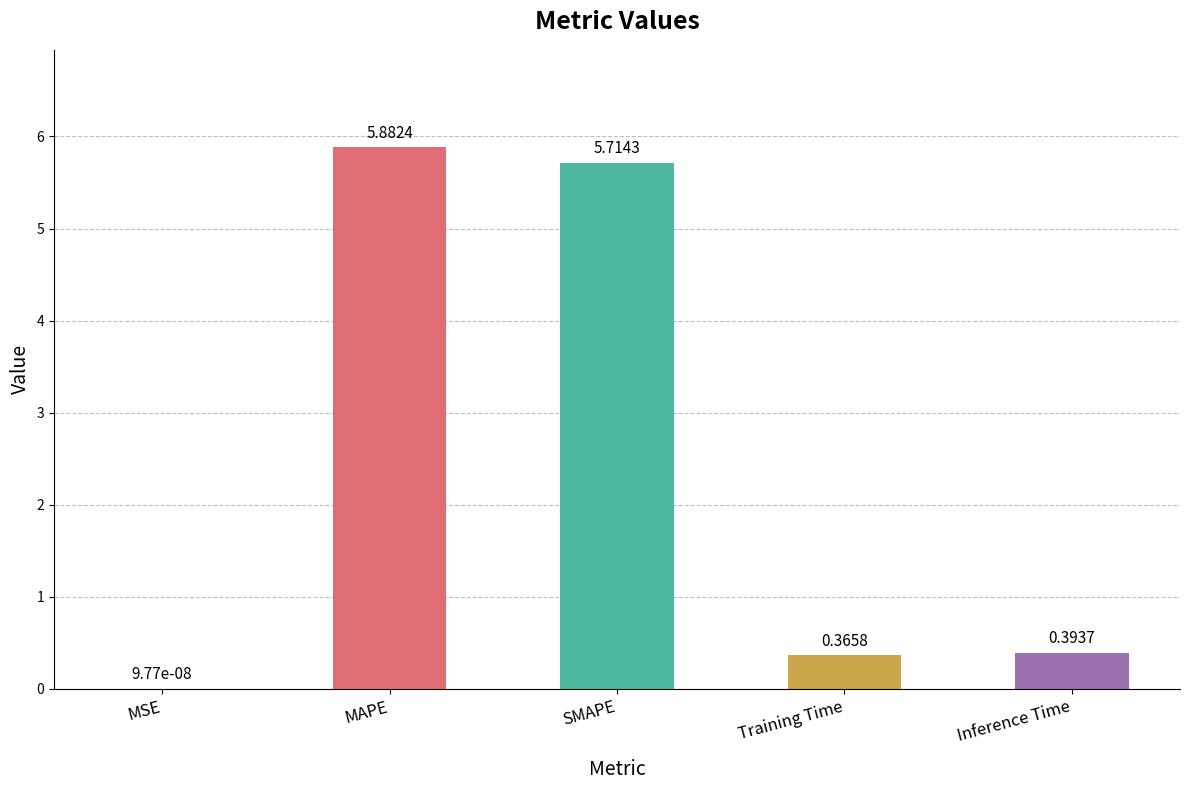

Which label corresponds to the largest value in the chart?

MAPE